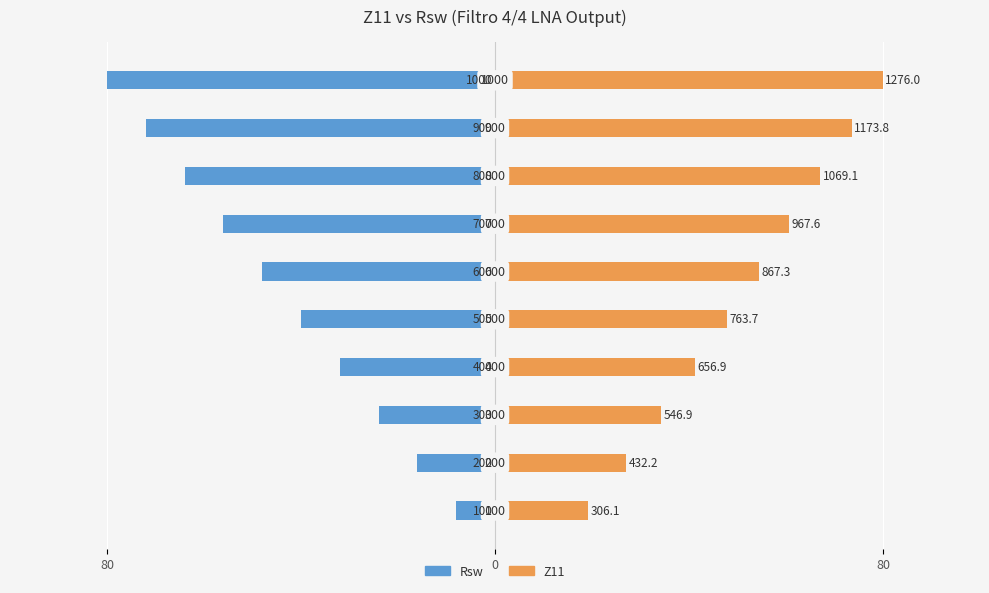

Reading left to right, transcribe all the data shown in this chart.

Rsw: -8.0	-16.0	-24.0	-32.0	-40.0	-48.0	-56.0	-64.0	-72.0	-80.0
Z11: 19.2	27.1	34.3	41.2	47.9	54.4	60.7	67.0	73.6	80.0